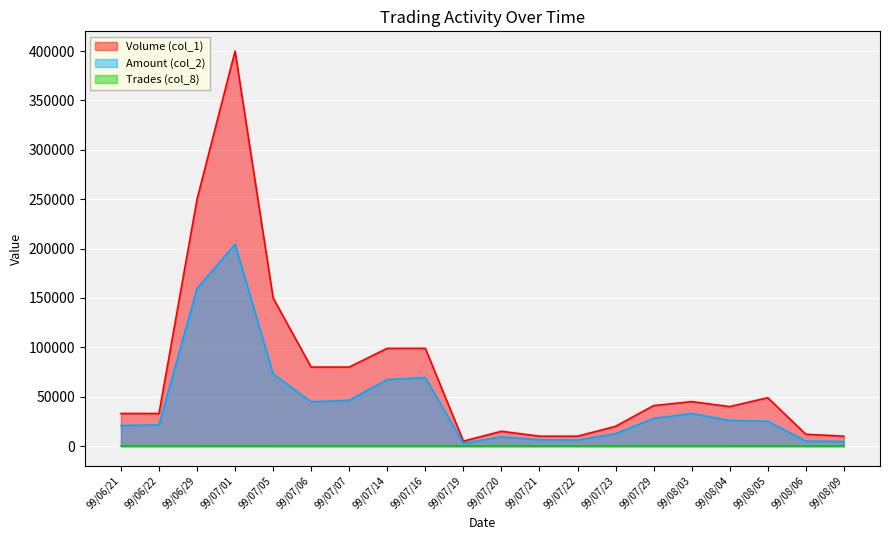

Is the value of Volume (col_1) at 99/08/09 greater than the value of Amount (col_2) at 99/08/04?

No